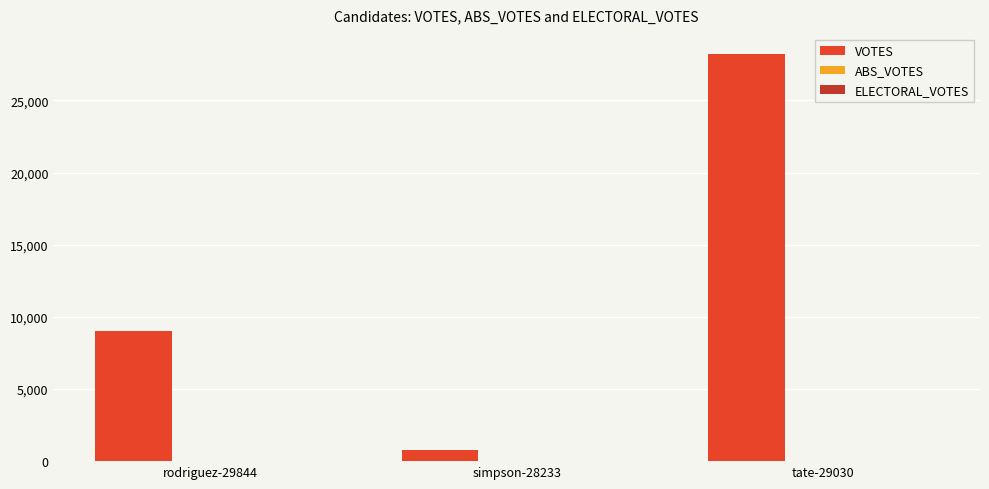

What position from the left is tate-29030?

3